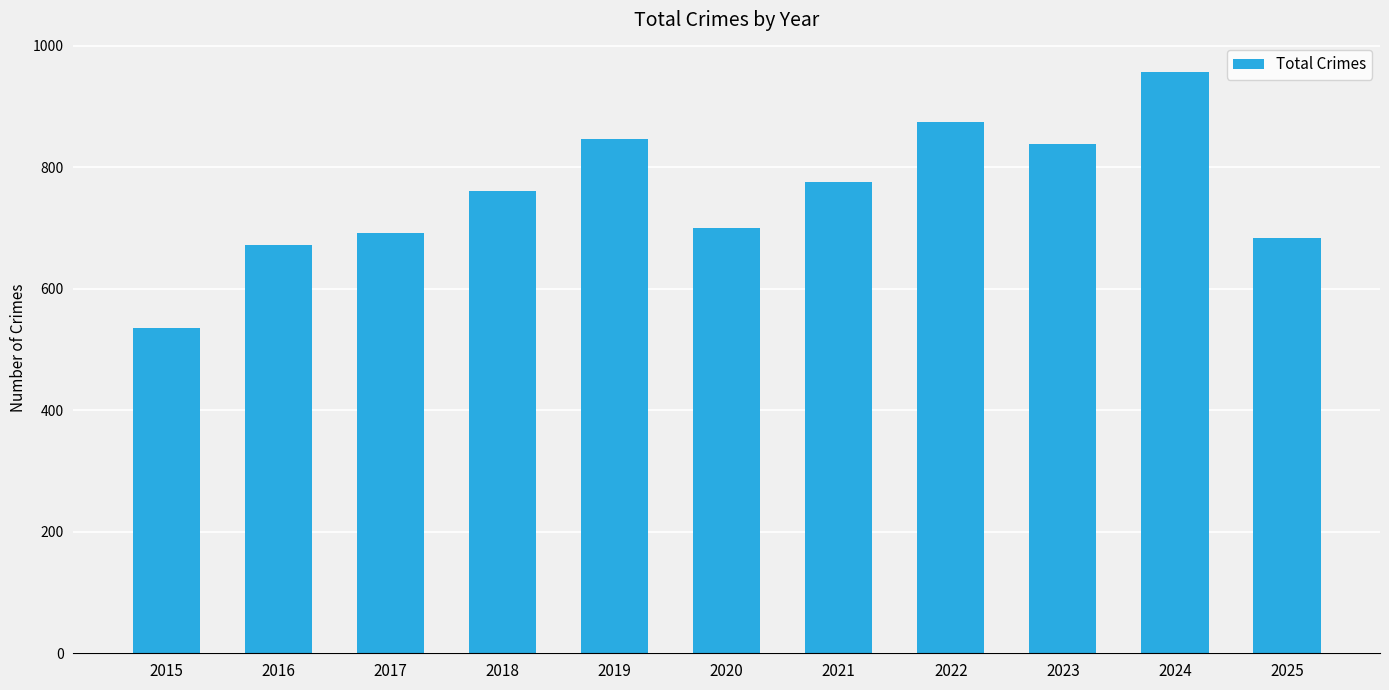

Are the bars horizontal?

No